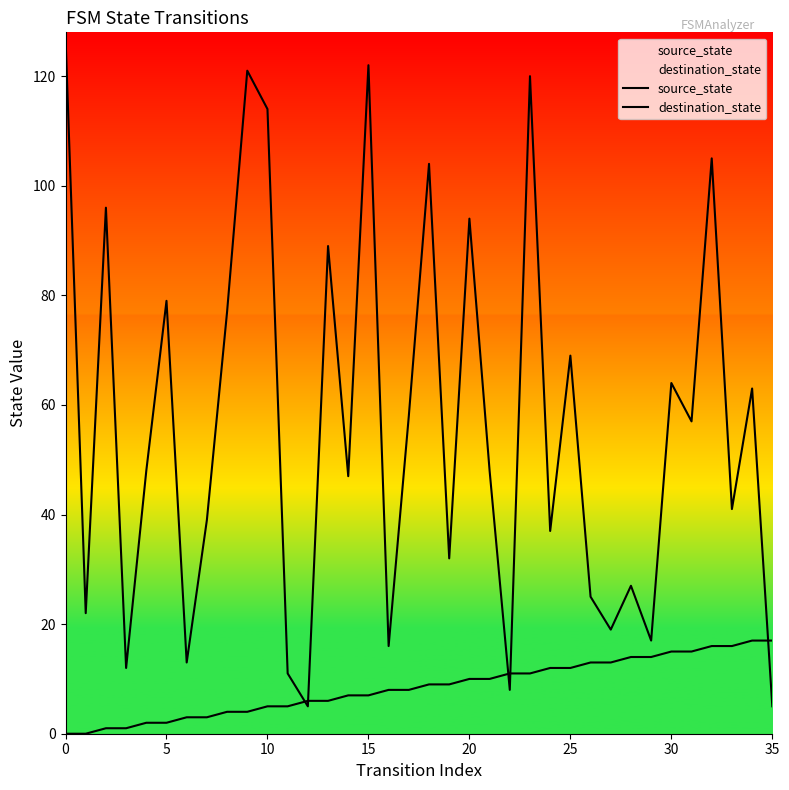

List the series in order of their peak value, highest first.

destination_state, source_state